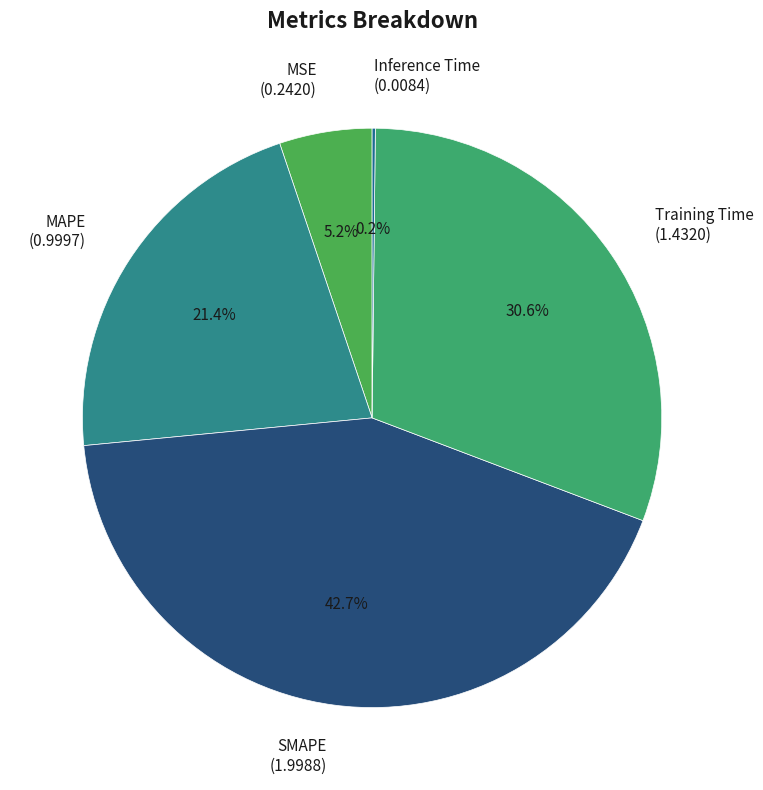

Which has a higher value, MSE (0.2420) or SMAPE (1.9988)?

SMAPE (1.9988)